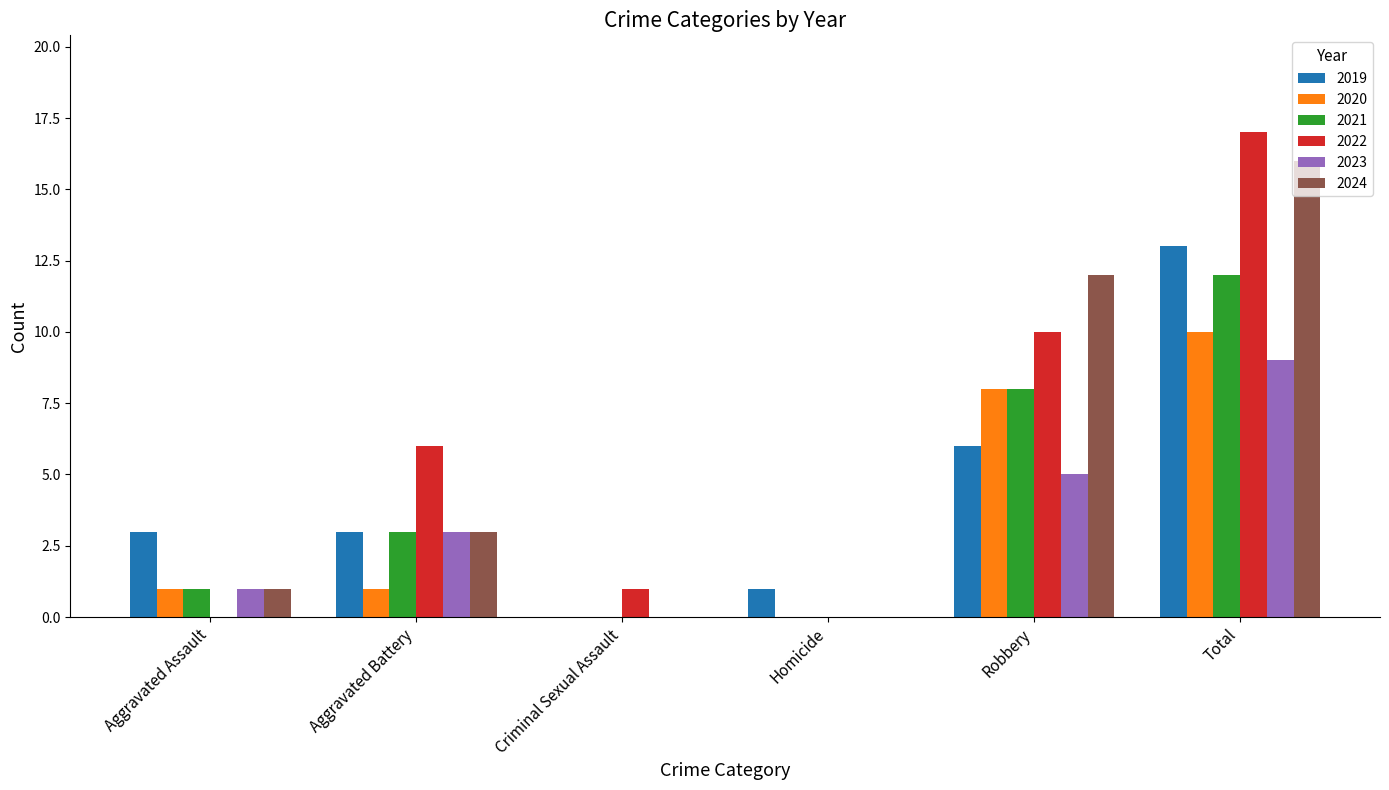

What is the sum of the 2023 values at Aggravated Battery and Aggravated Assault?

4